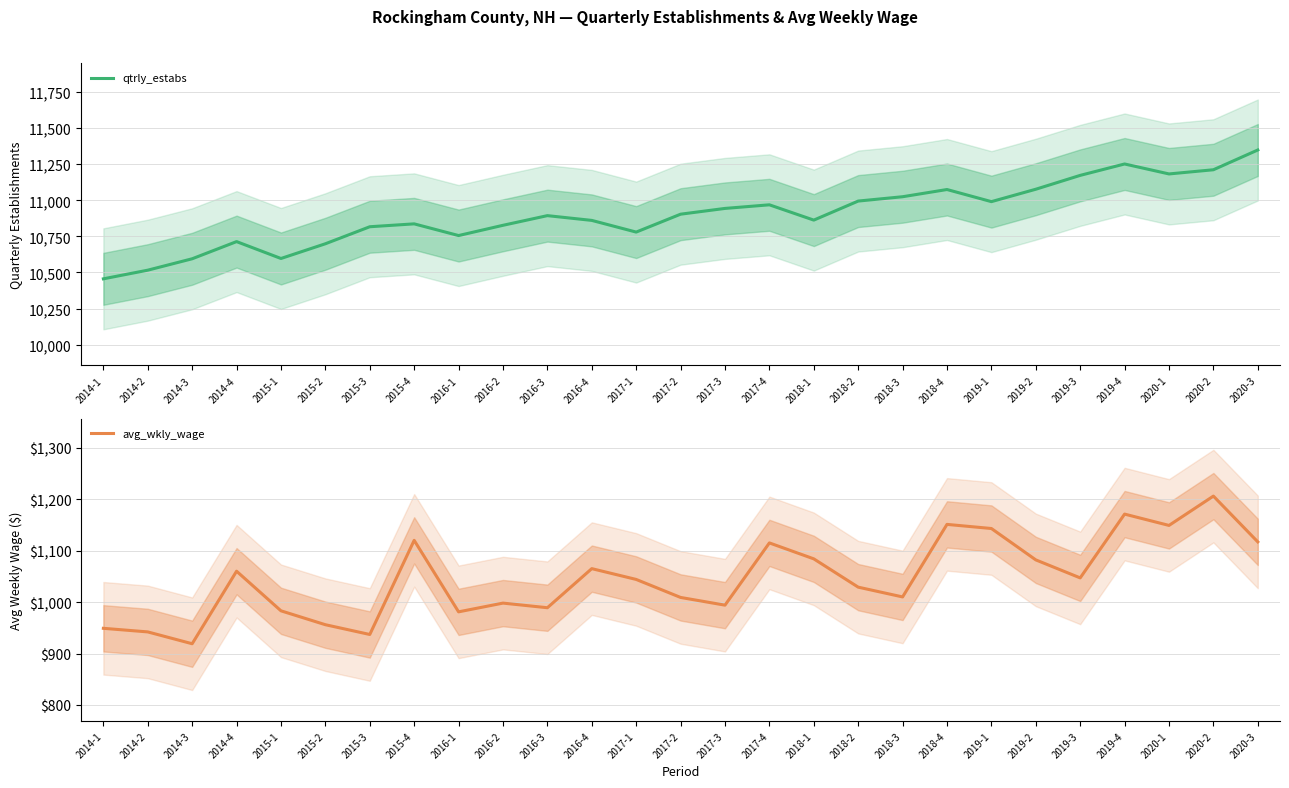

Where is qtrly_estabs nearest to the value 10902?

2017-2